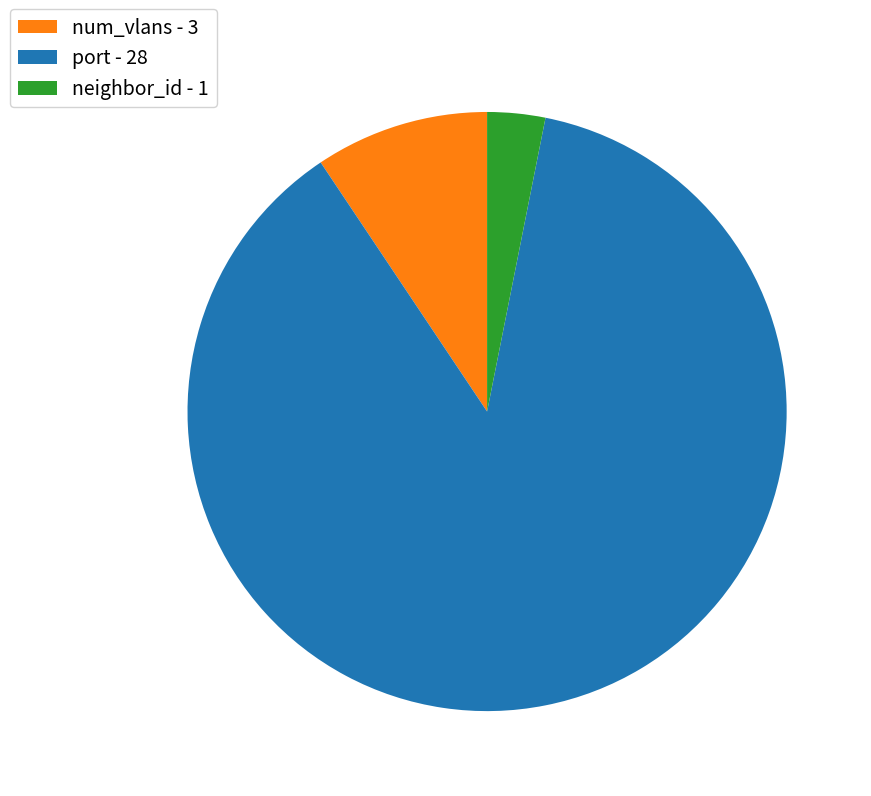

Which has a higher value, port - 28 or neighbor_id - 1?

port - 28